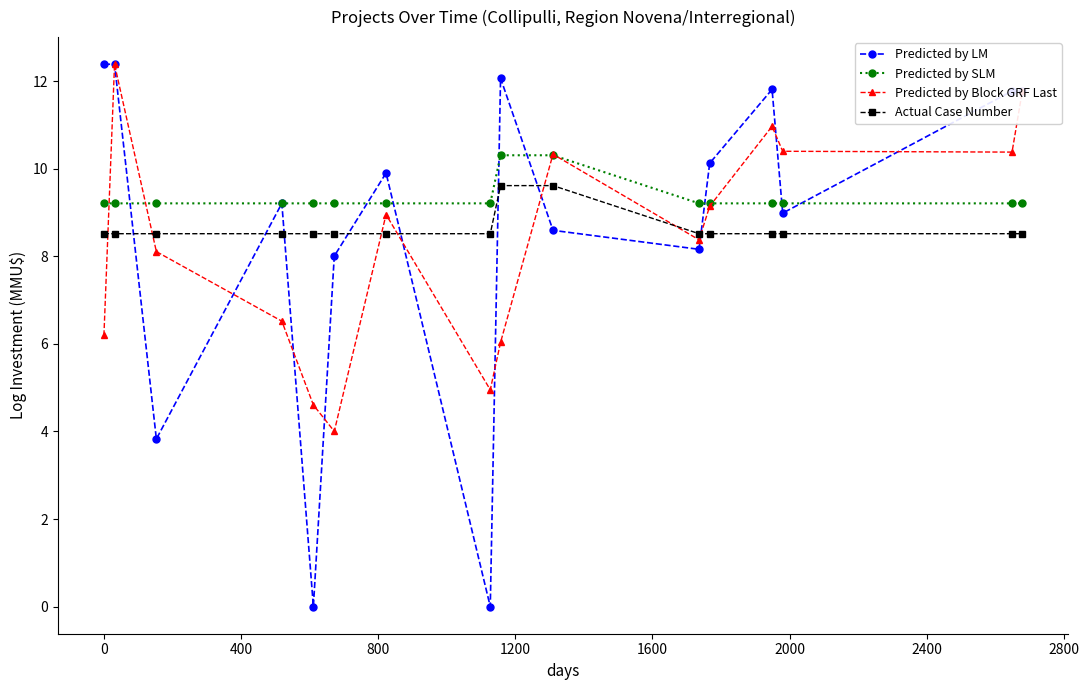

Which series has the largest total across all categories?

Predicted by SLM